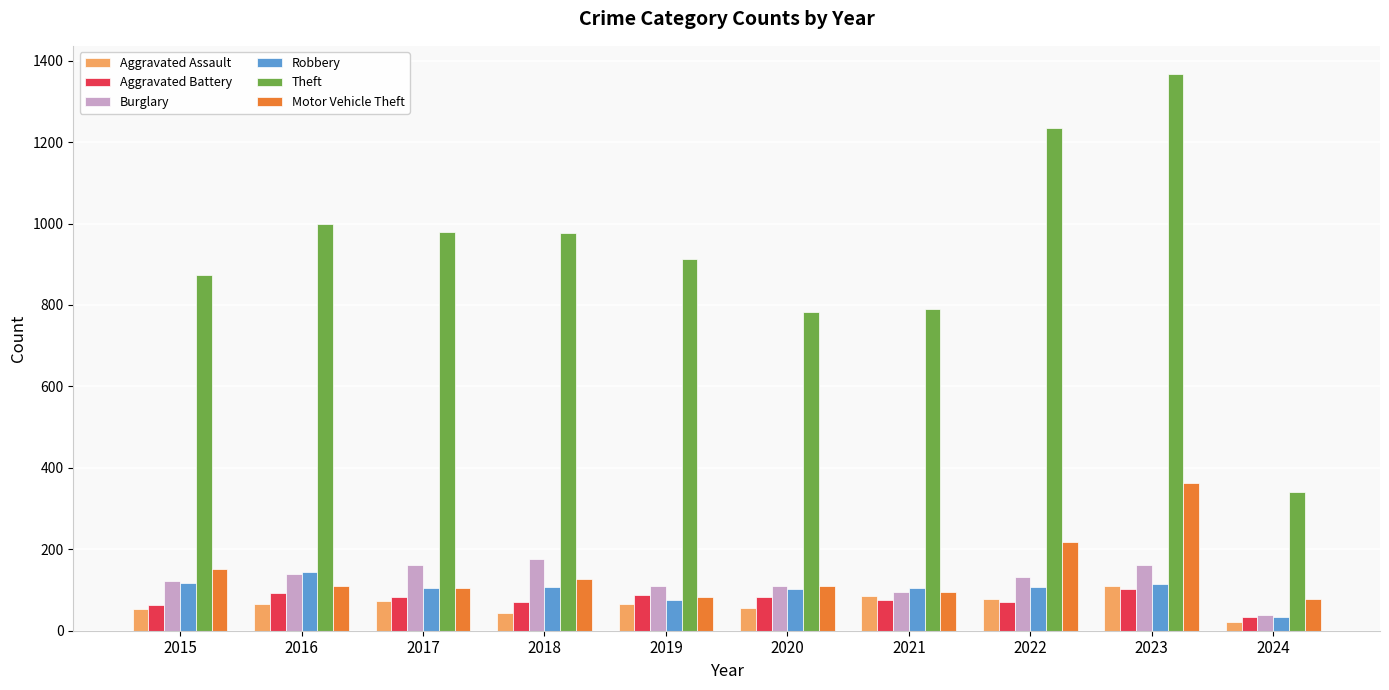

The Aggravated Battery series shows 131 at 2021. True or false?

False